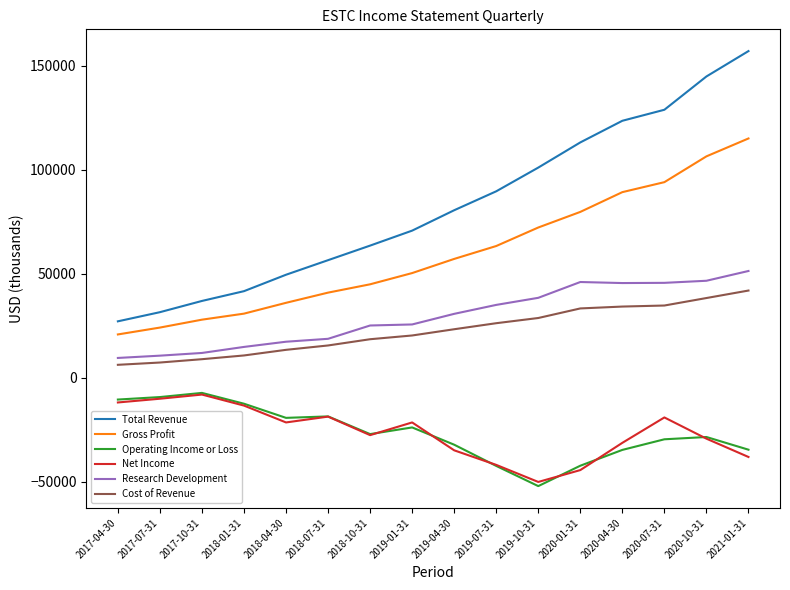

Between 2019-07-31 and 2021-01-31, which series saw the biggest shift?

Total Revenue